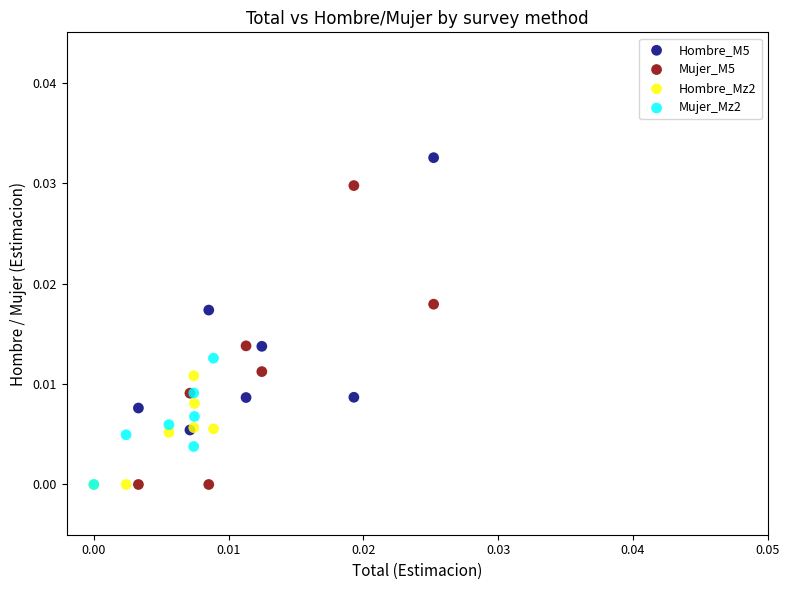

Which series has the largest Y range (max minus min)?

Mujer_M5